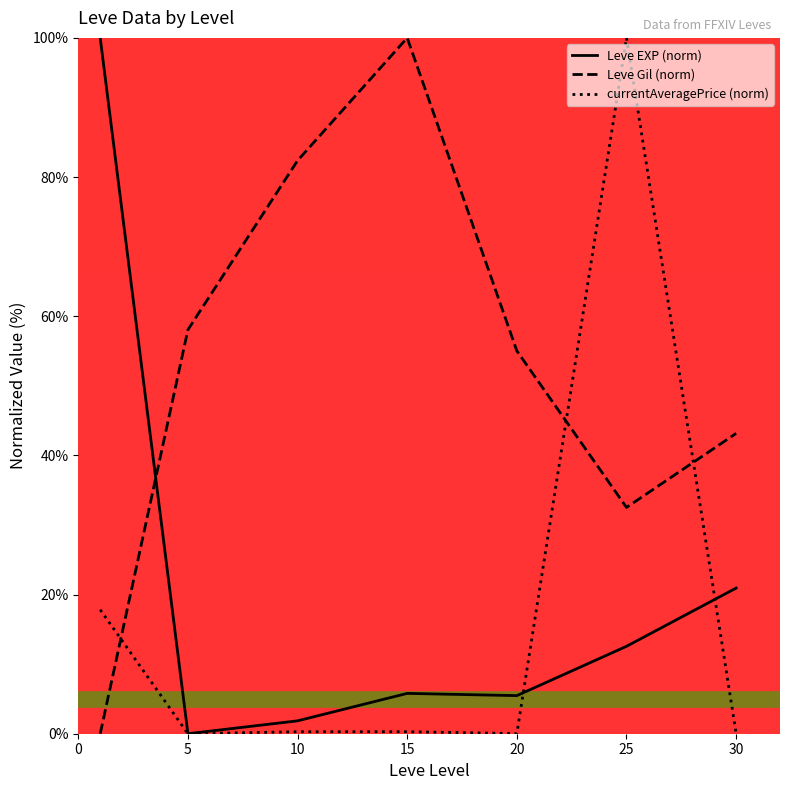

How many lines are shown in the chart?

3